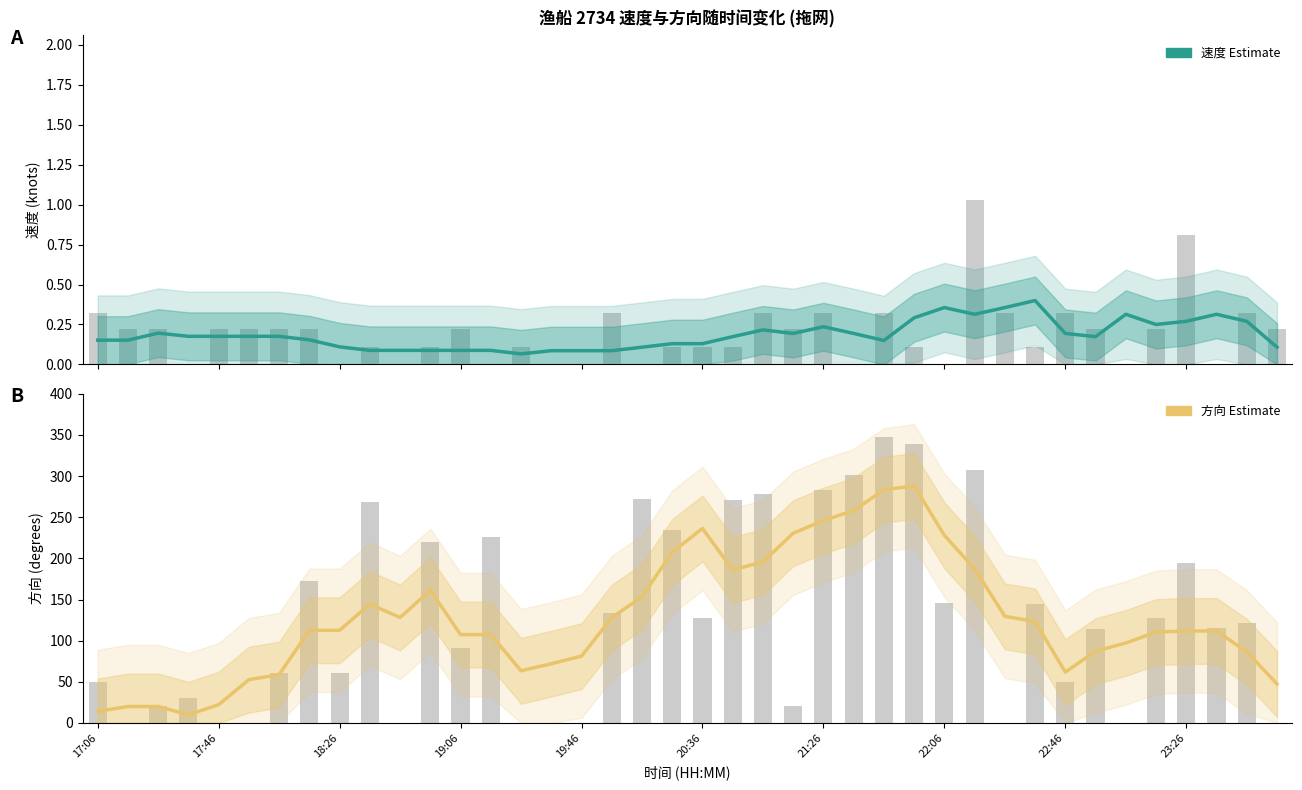

What is the difference between the 速度 Estimate values at 35 and 29?

0.1